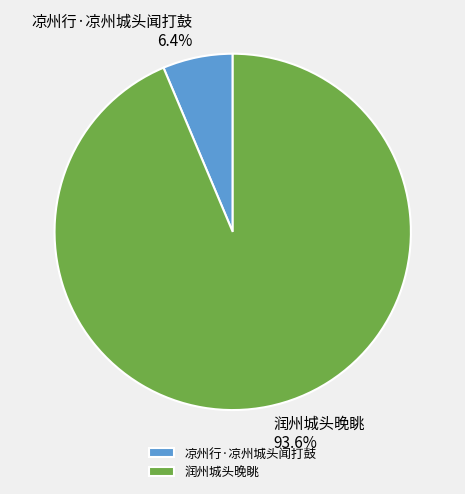

Which slice represents more than half of the pie?

润州城头晚眺